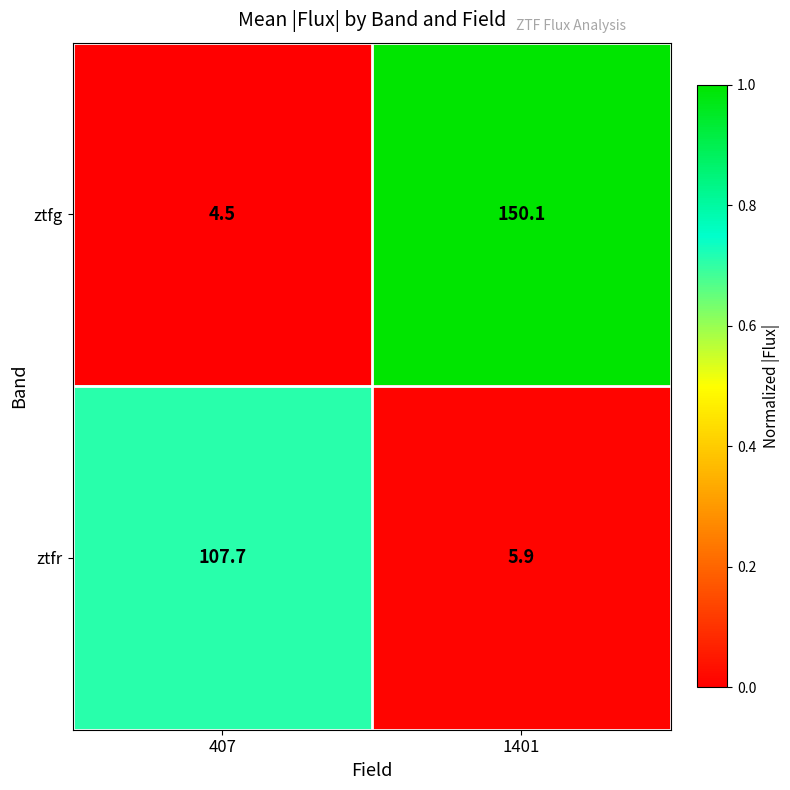

True or false: ztfr has a value of 9.9 at 1401.

False